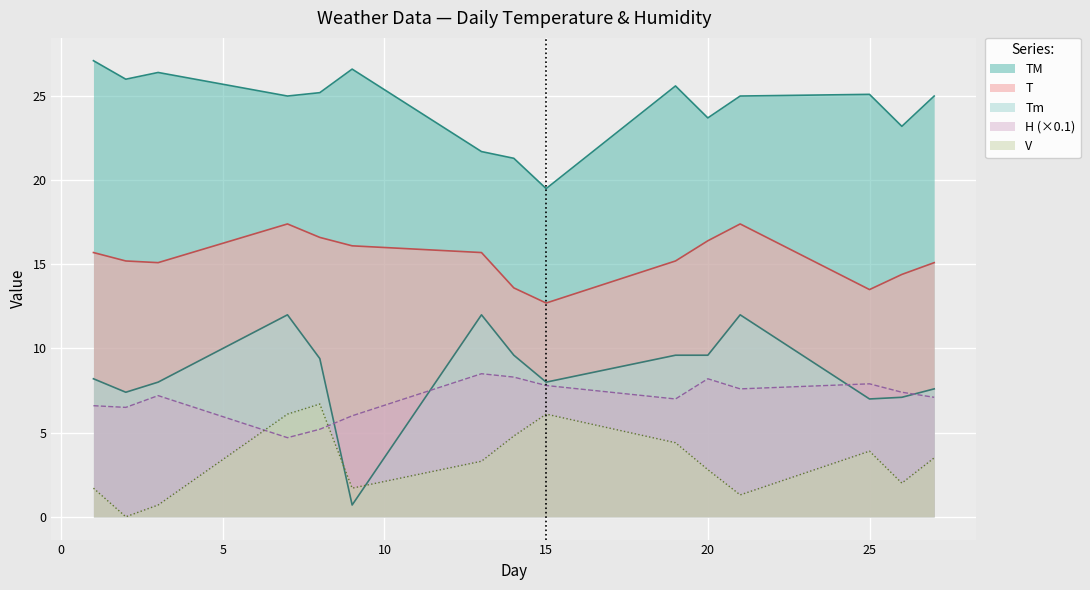

How many interior local valleys does the TM series have?

5